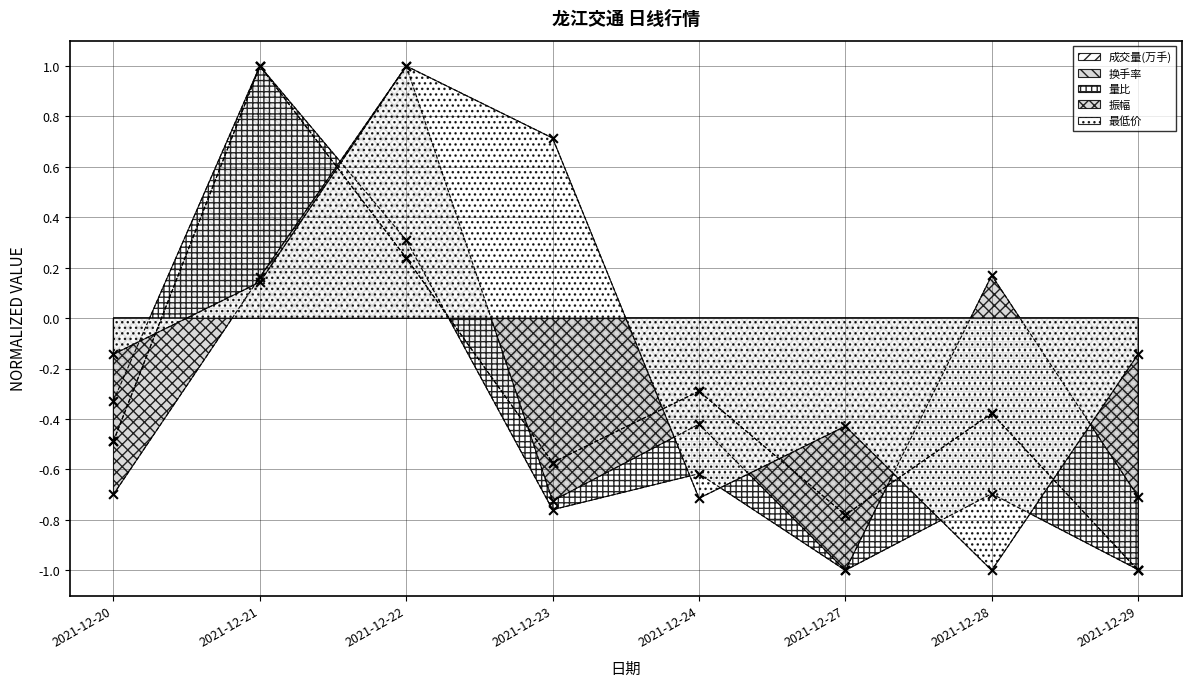

Which series has the largest total across all categories?

最低价